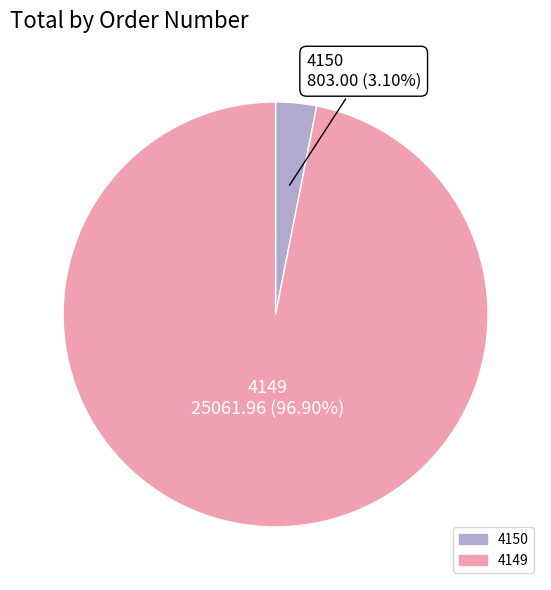

Count the number of slices in the pie.

2